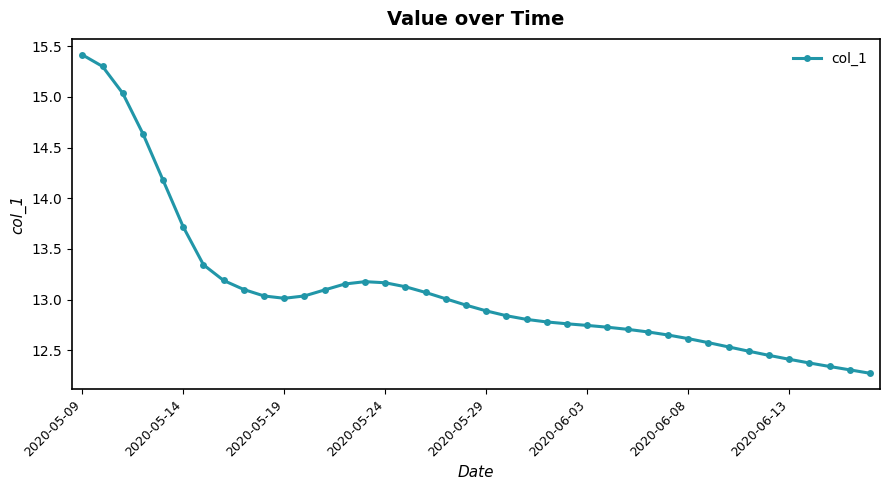

What is the difference between the second highest and minimum values?

3.0